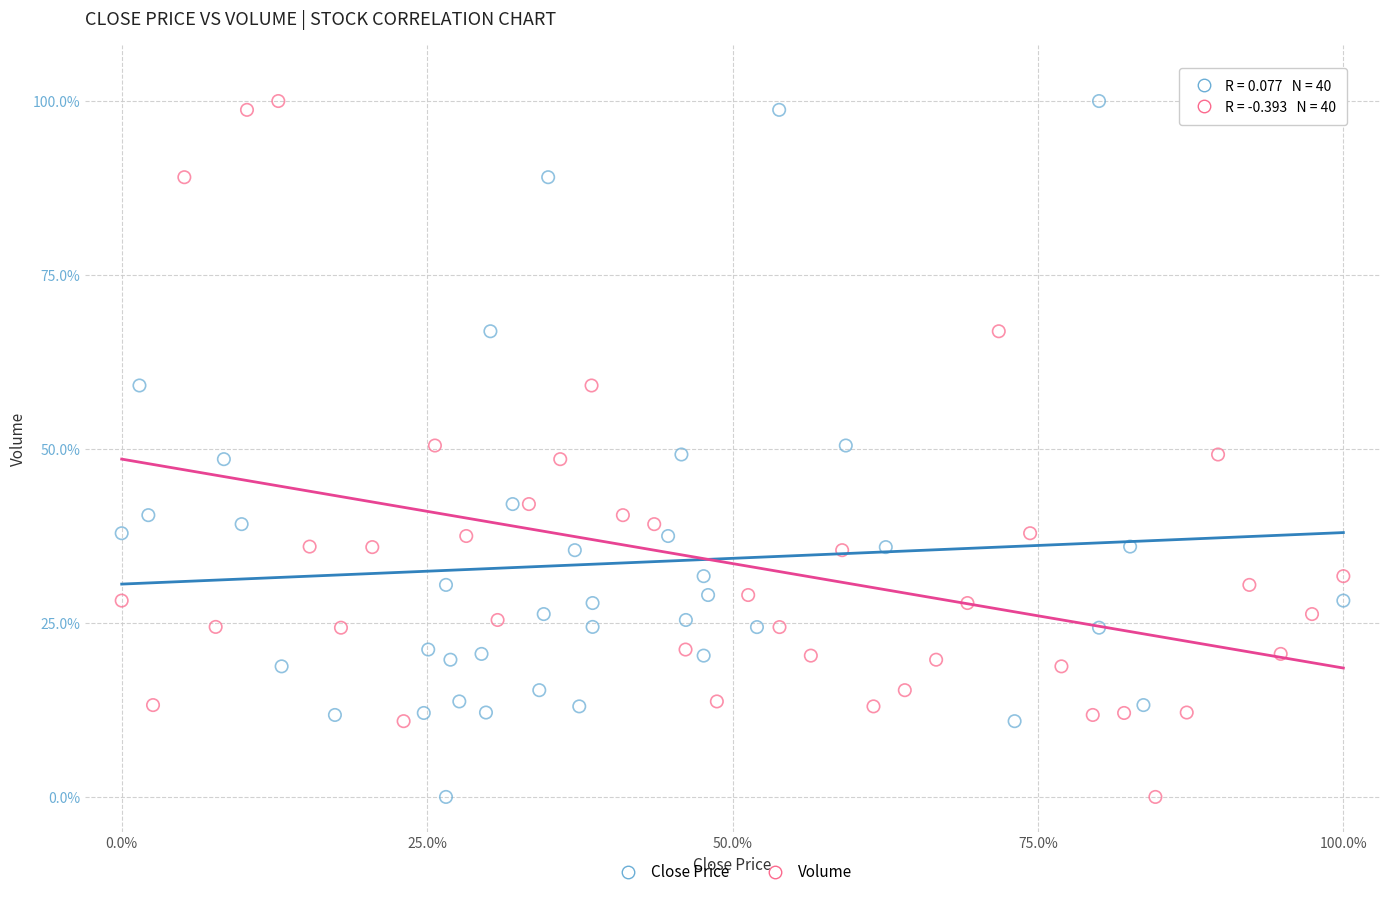

What are all the series names shown in the legend?

Close Price, Volume